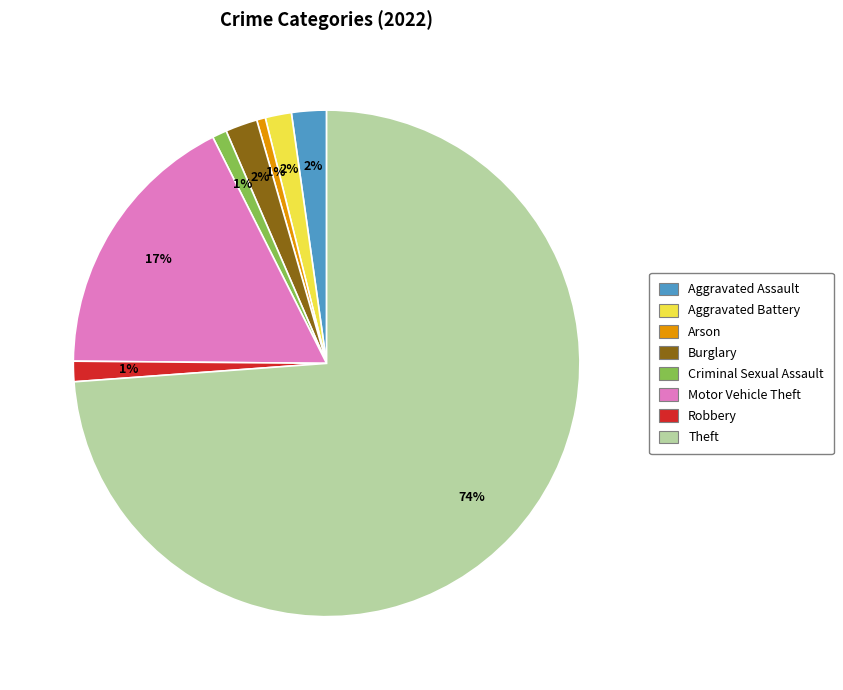

To the nearest percent, what portion does Theft represent?

74%